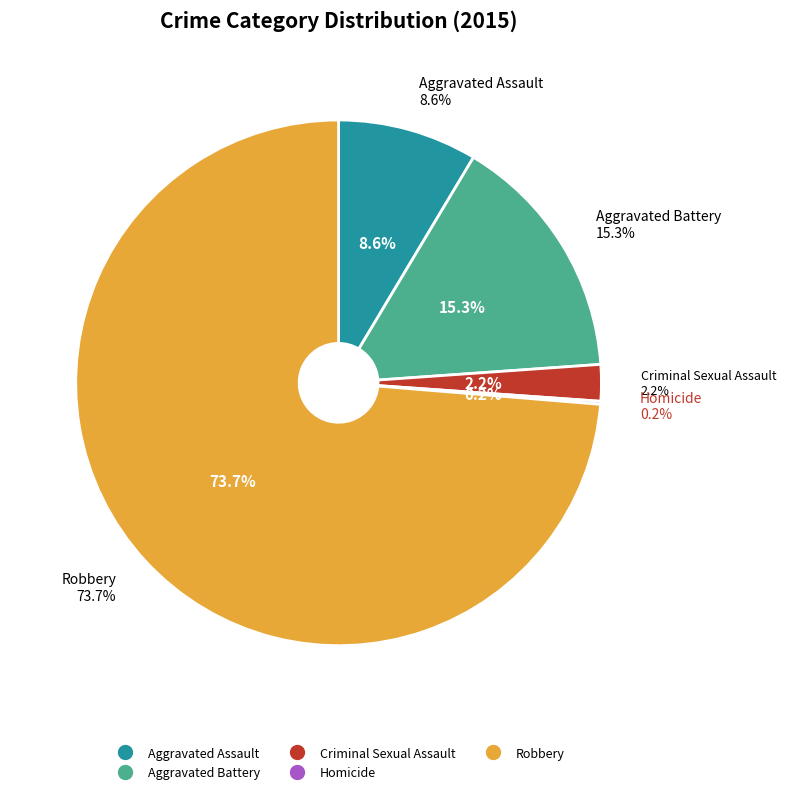

Which has a higher value, Aggravated Assault or Homicide?

Aggravated Assault